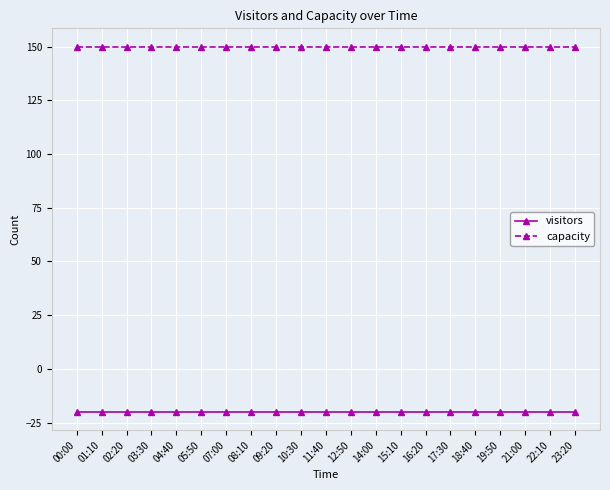

True or false: capacity has a value of 93 at 09:20.

False